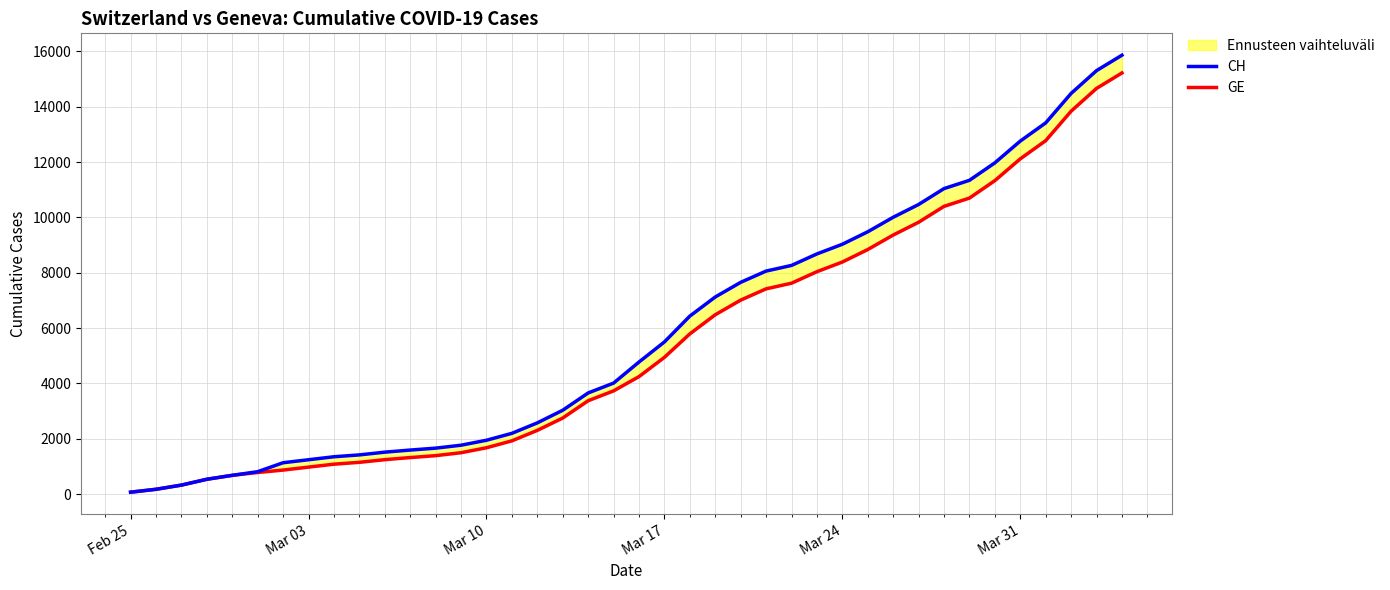

True or false: GE and CH intersect in this chart.

False